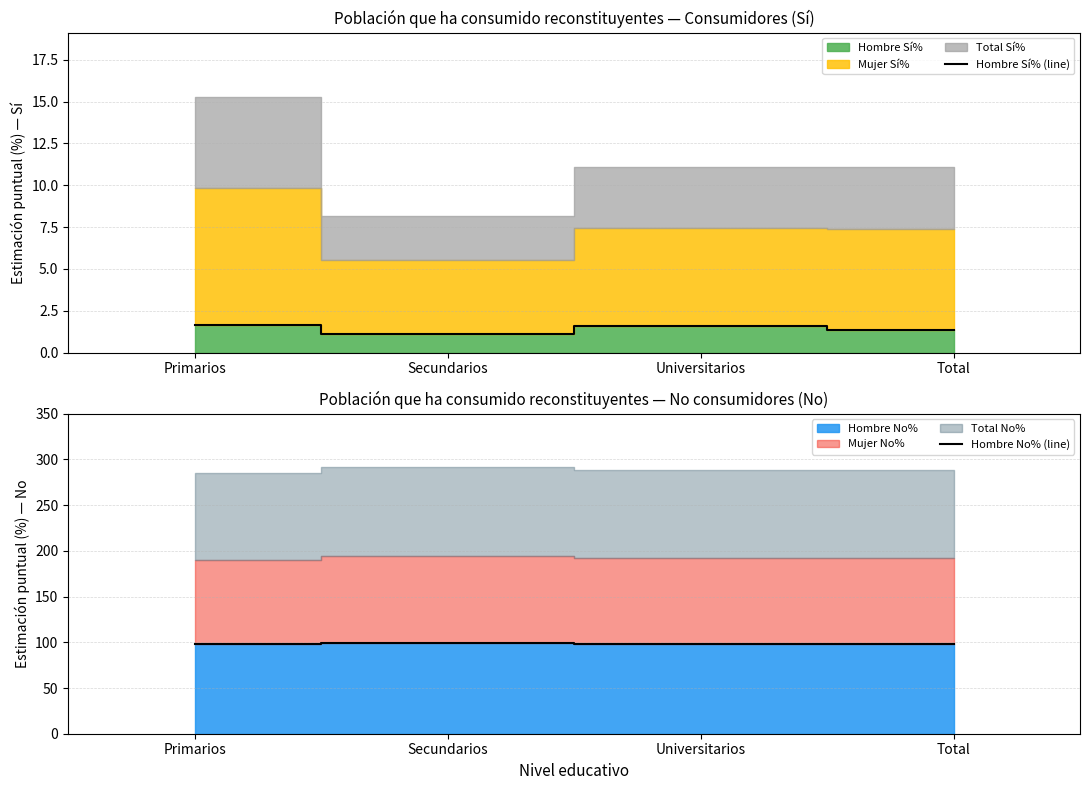

At which category does Hombre Sí% (line) reach its first local valley?

Secundarios